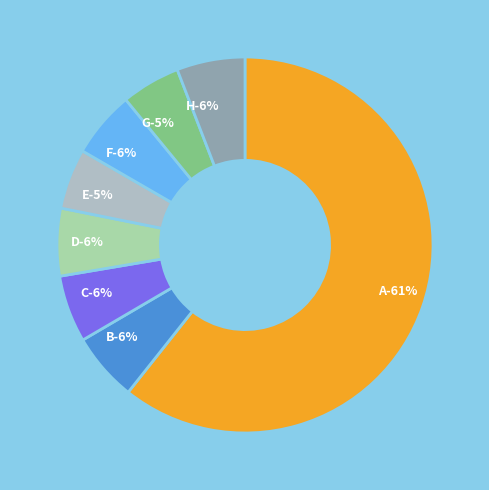

What is the largest slice in the pie chart?

A